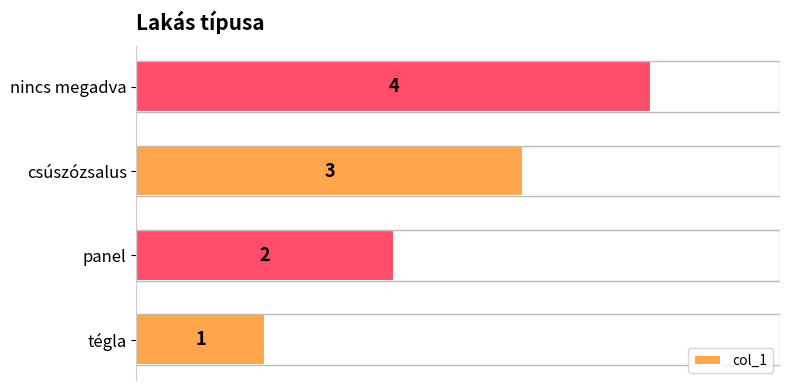

Count the values in the range 2 to 4.

3